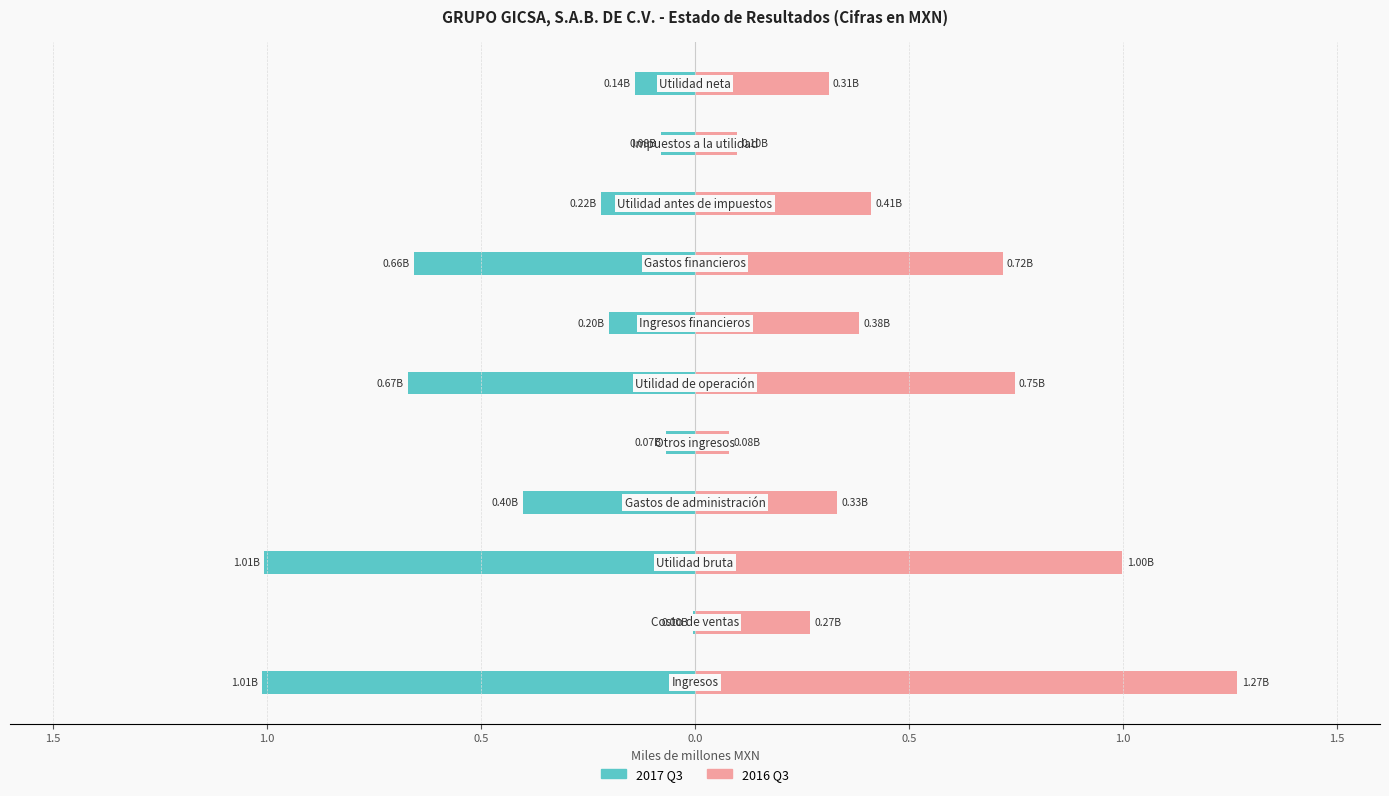

Does the chart contain stacked bars?

No